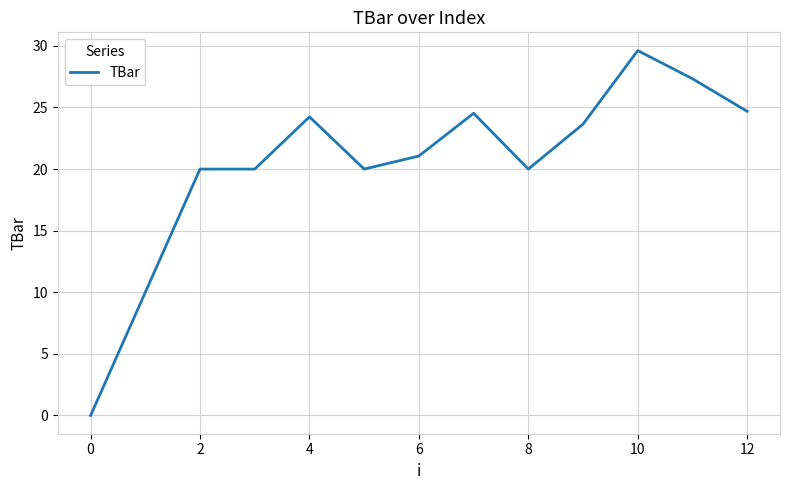

Does the chart display data point markers on the line(s)?

No